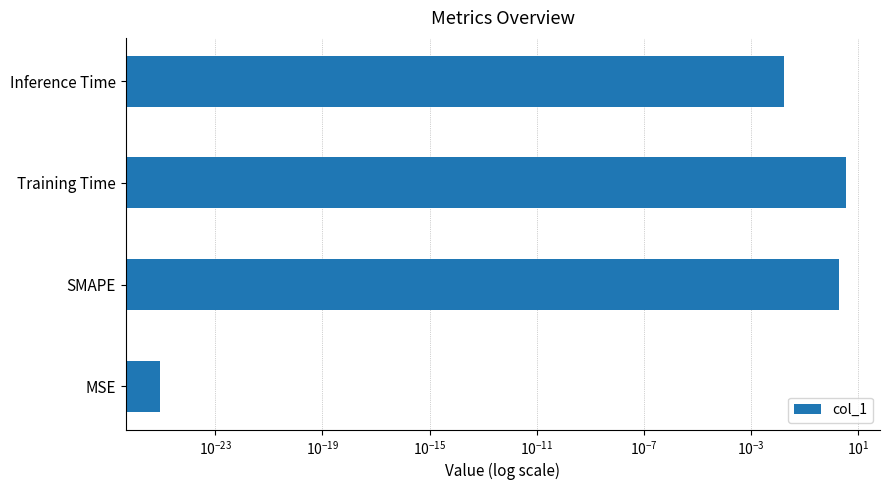

True or false: the data shows 1.6 at Training Time.

False